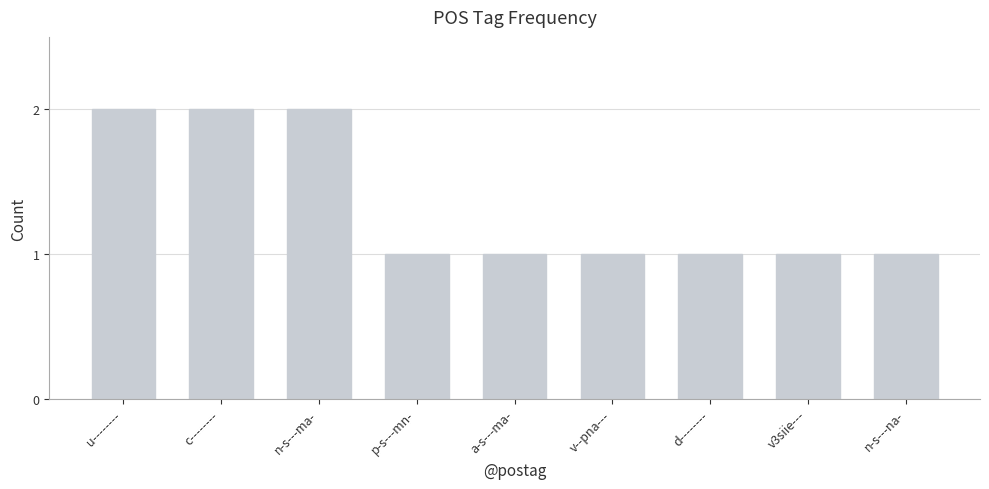

What is the minimum value shown in the chart?

1